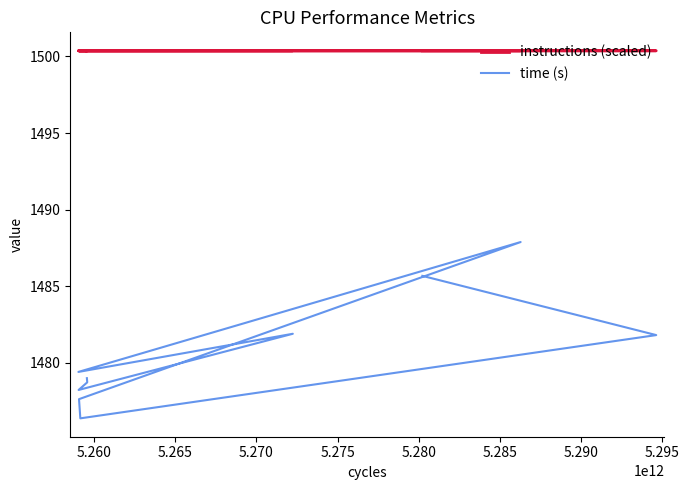

Is the value of instructions (scaled) at 5.280 greater than the value of time (s) at 5.295?

Yes